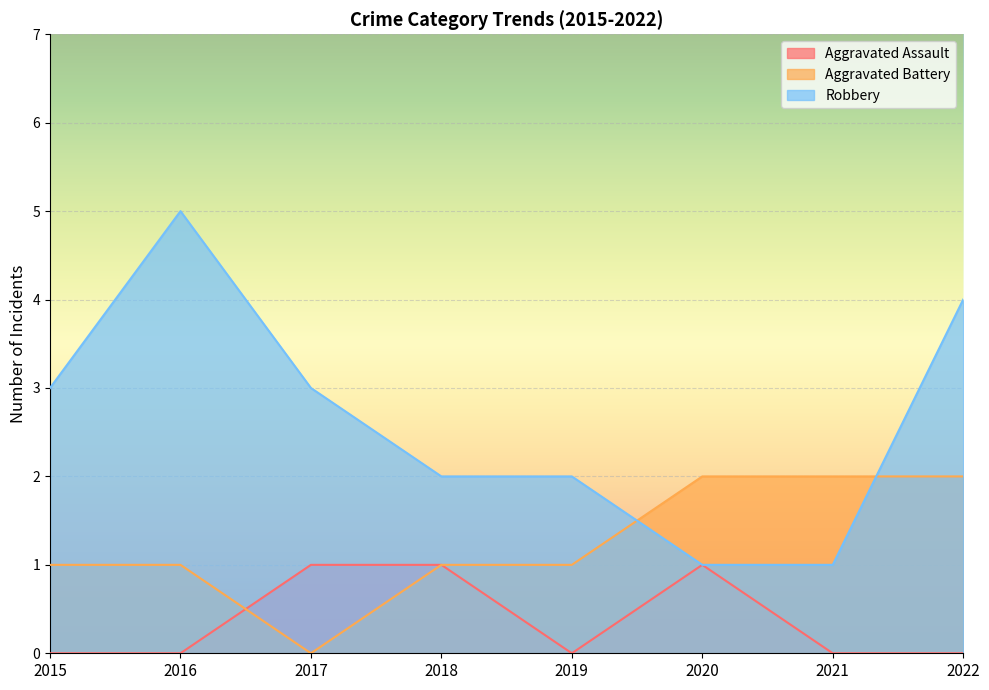

What is the total value across all series at 2019?

3